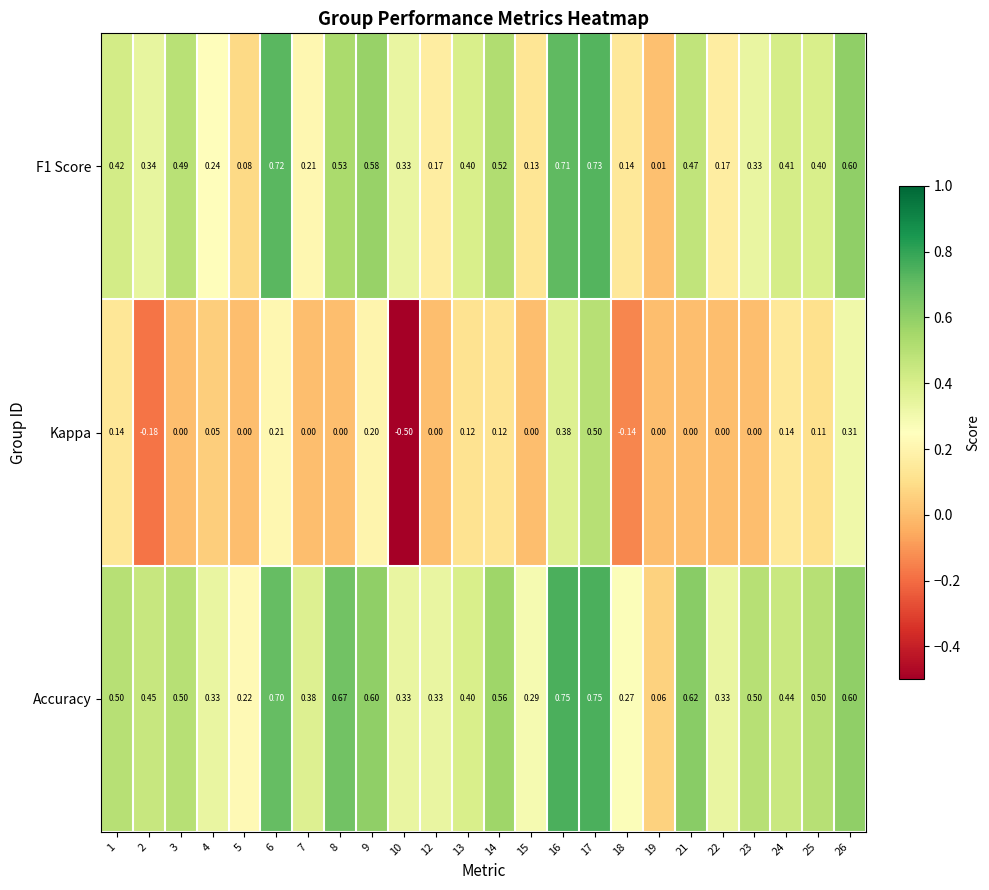

Which series has the widest spread of values?

Kappa